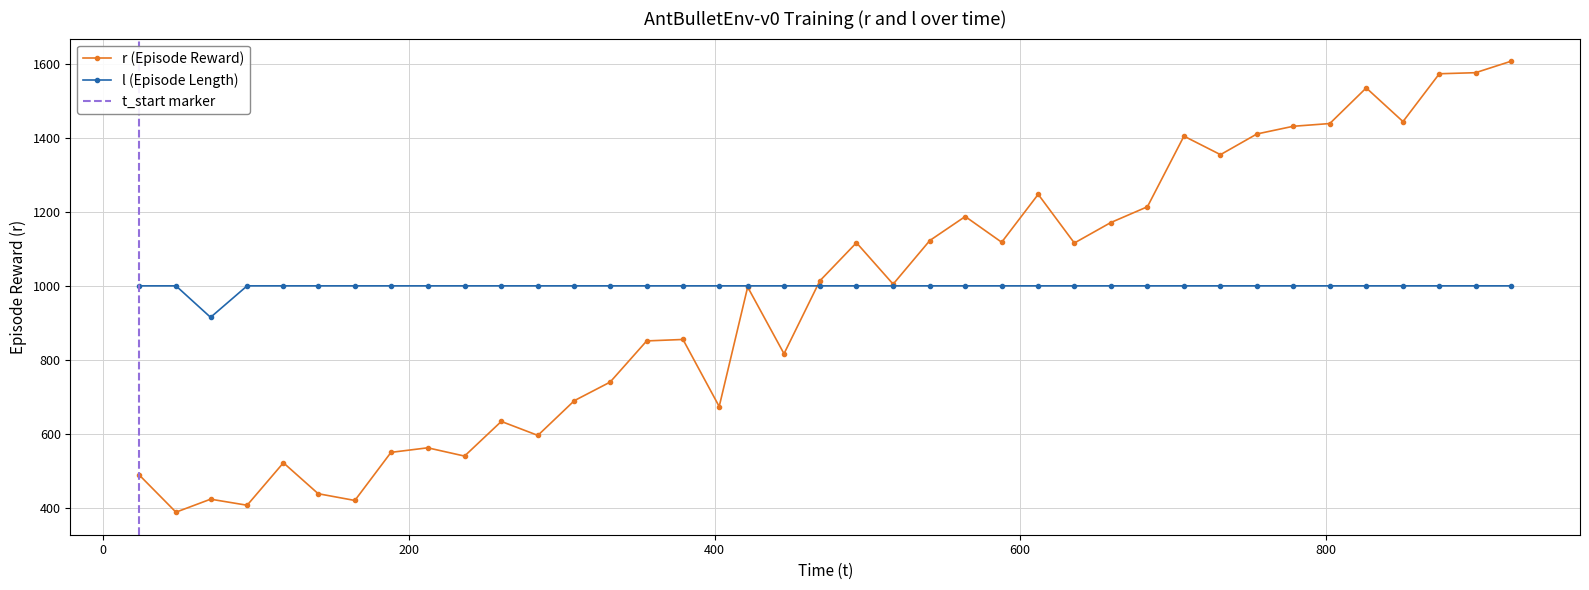

True or false: r (Episode Reward) has more than 1 points higher than both neighbors.

True